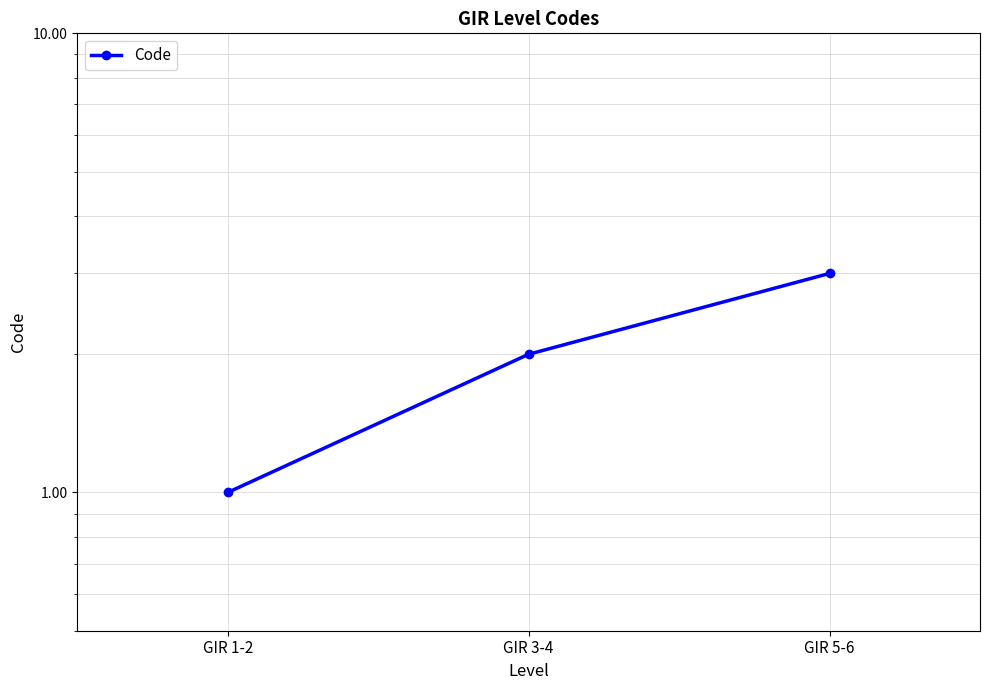

List the labels in order of value, smallest first.

GIR 1-2, GIR 3-4, GIR 5-6